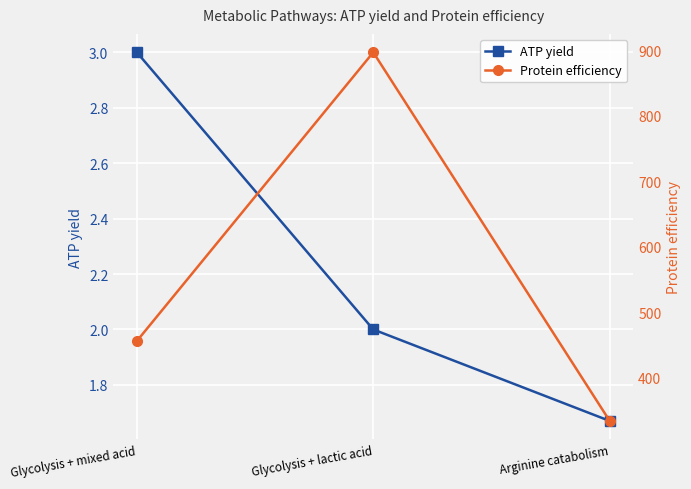

What is the difference between the second highest and minimum values in the ATP yield series?

0.3